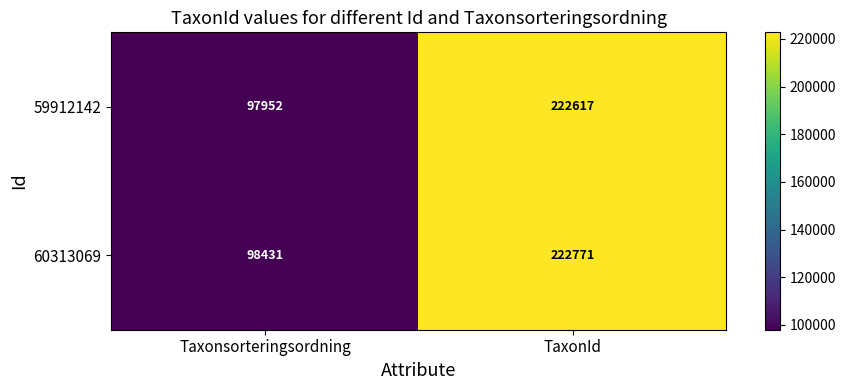

What is the maximum value shown in the chart?

222771